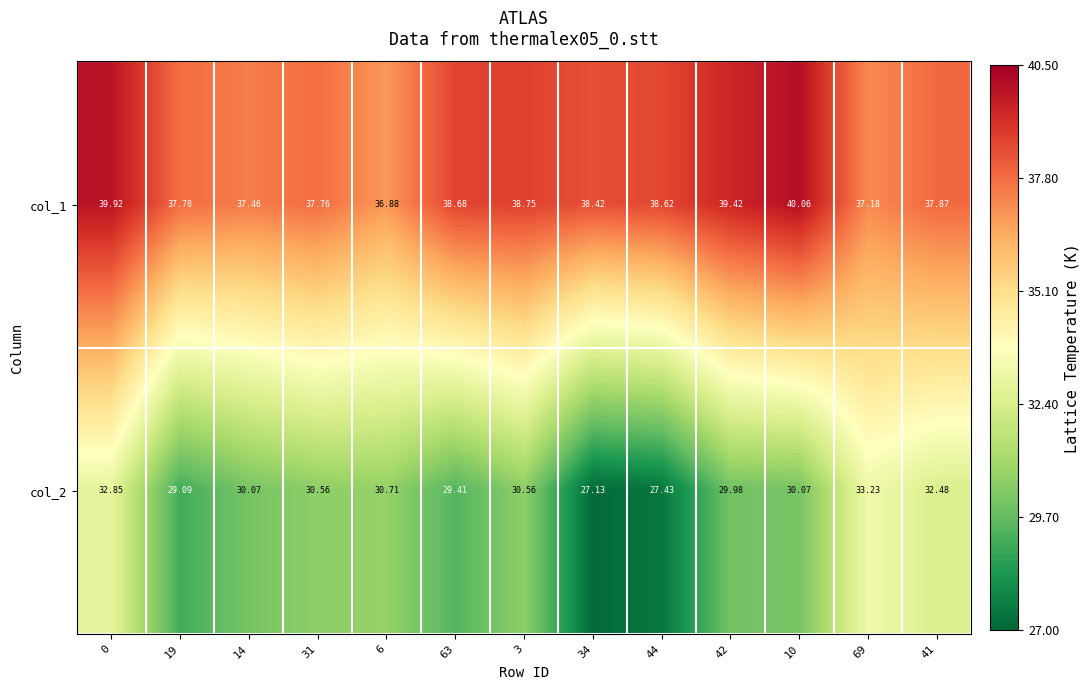

Is the value of col_1 at 63 greater than the value of col_2 at 0?

Yes